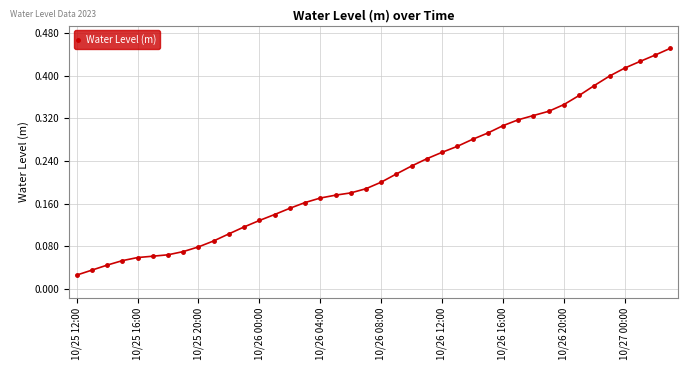

What is the sum of all values?

8.6